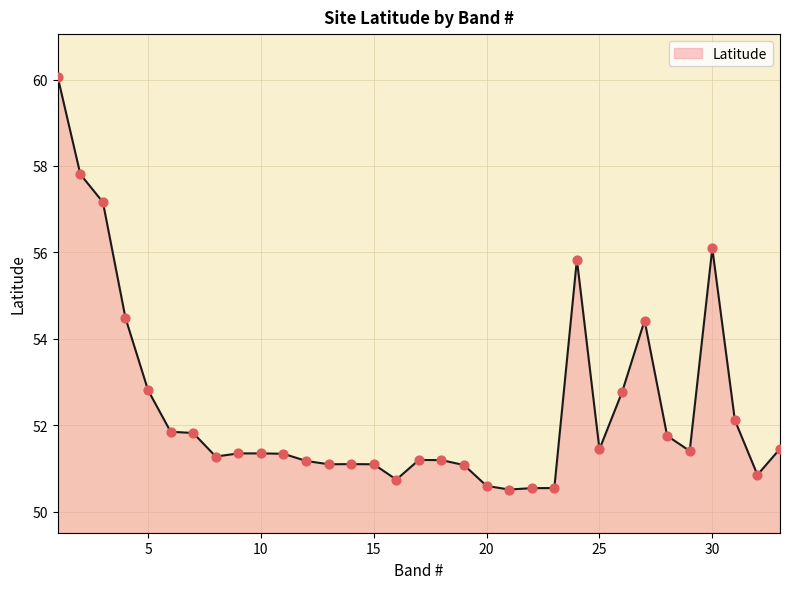

What is the minimum value shown in the chart?

50.5